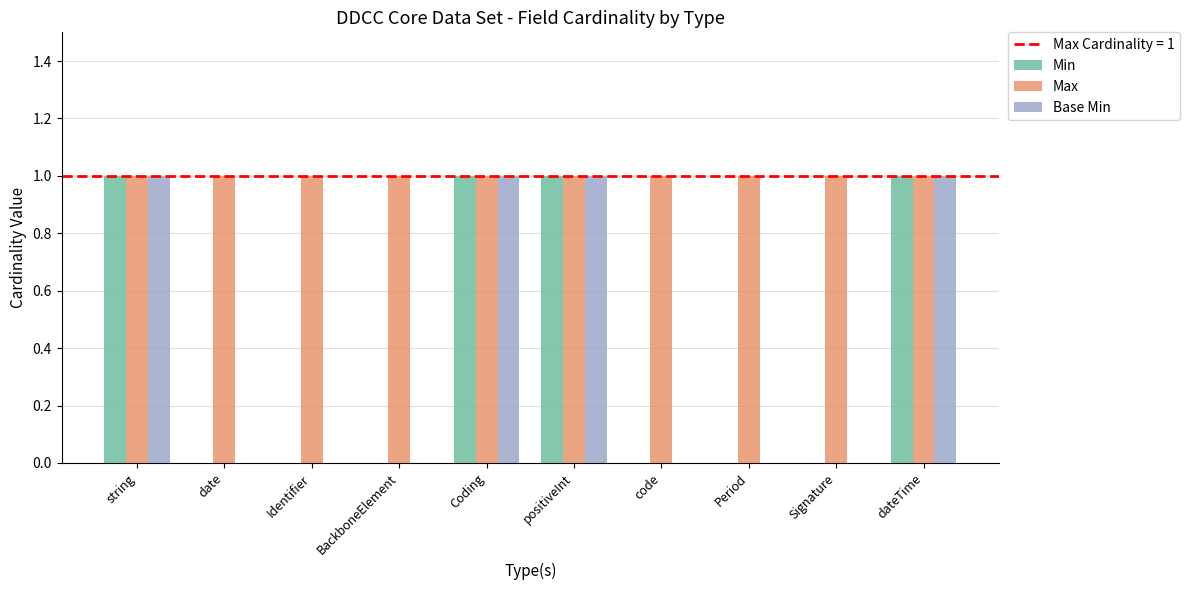

Reading left to right, list all the values displayed in this chart.

Min: 1	0	0	0	1	1	0	0	0	1
Max: 1	1	1	1	1	1	1	1	1	1
Base Min: 1	0	0	0	1	1	0	0	0	1